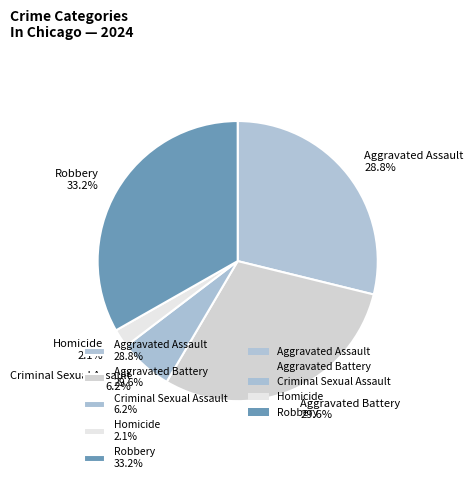

Is it true that Robbery is 33% of the pie?

True